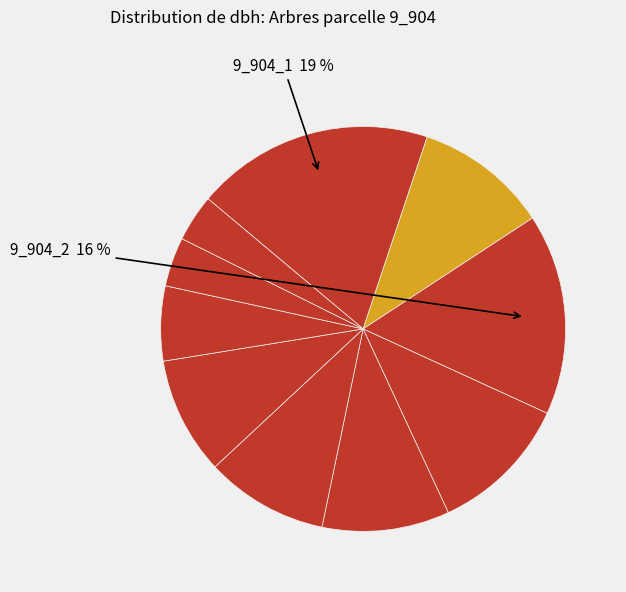

Which slice is the smallest?

9_904_4